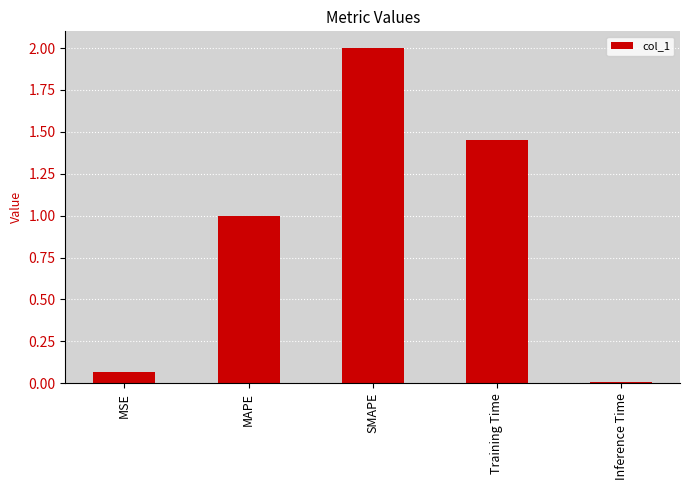

The value at Inference Time is 0.0. True or false?

True